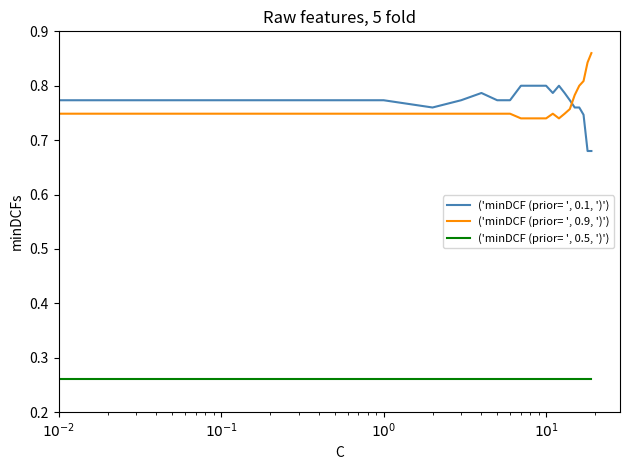

True or false: ('minDCF (prior= ', 0.1, ')') and ('minDCF (prior= ', 0.5, ')') intersect in this chart.

False